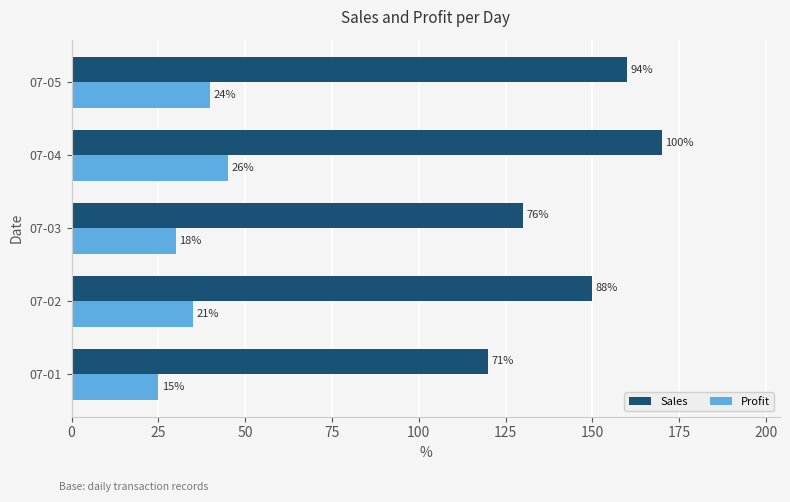

What are all the series names shown in the legend?

Sales, Profit